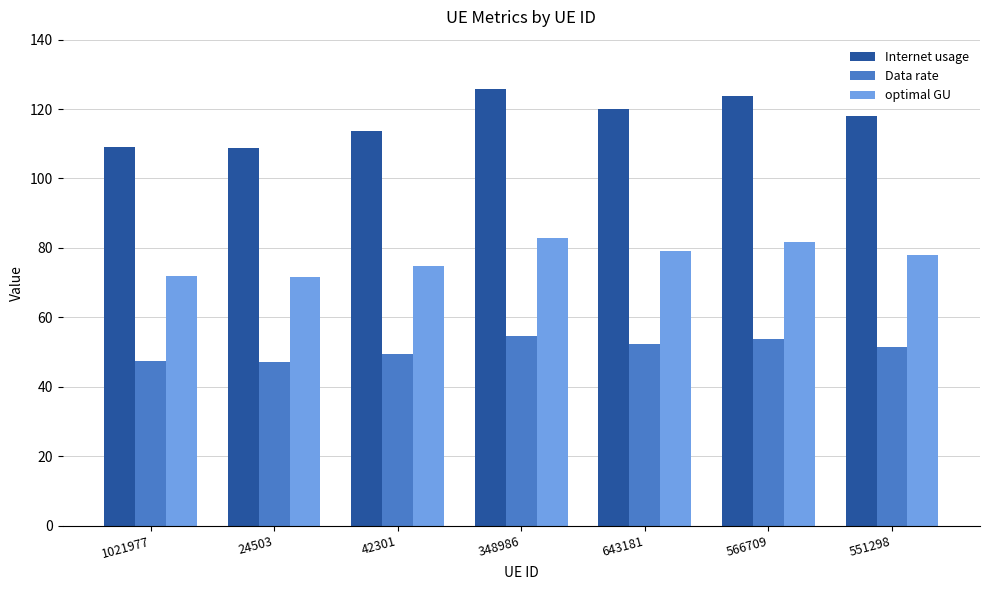

What is the maximum value for optimal GU?

82.9